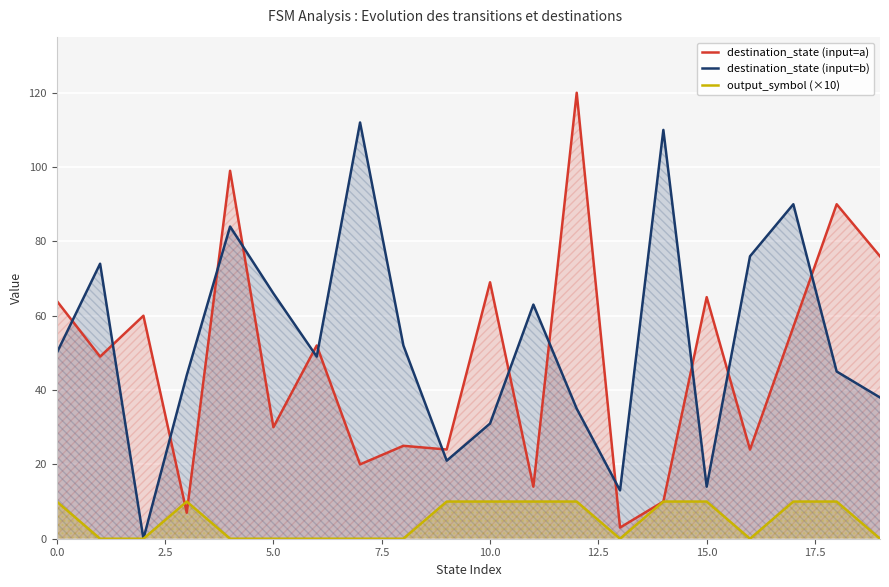

What is the average value of the output_symbol (×10) series?

5